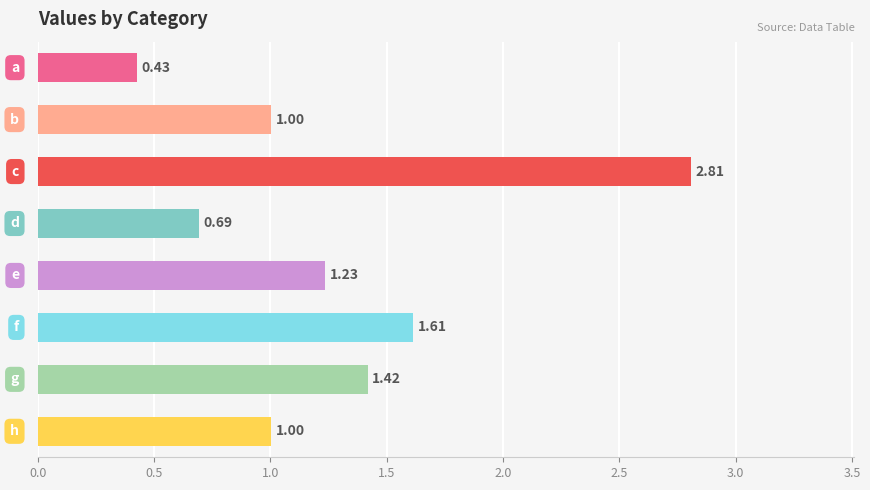

What is the sum of all values?

10.2